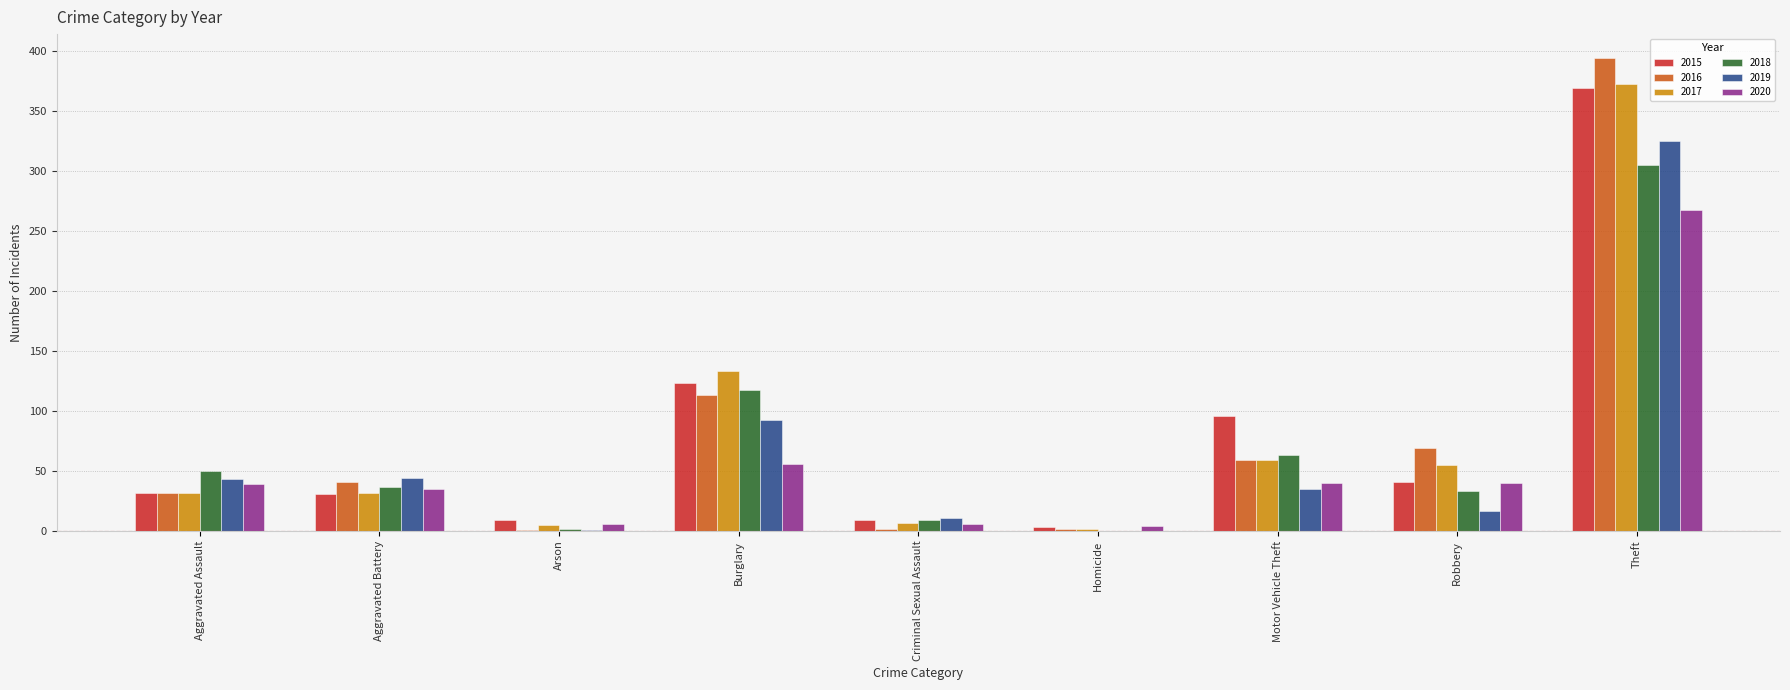

Between Burglary and Motor Vehicle Theft, which series saw the biggest shift?

2017